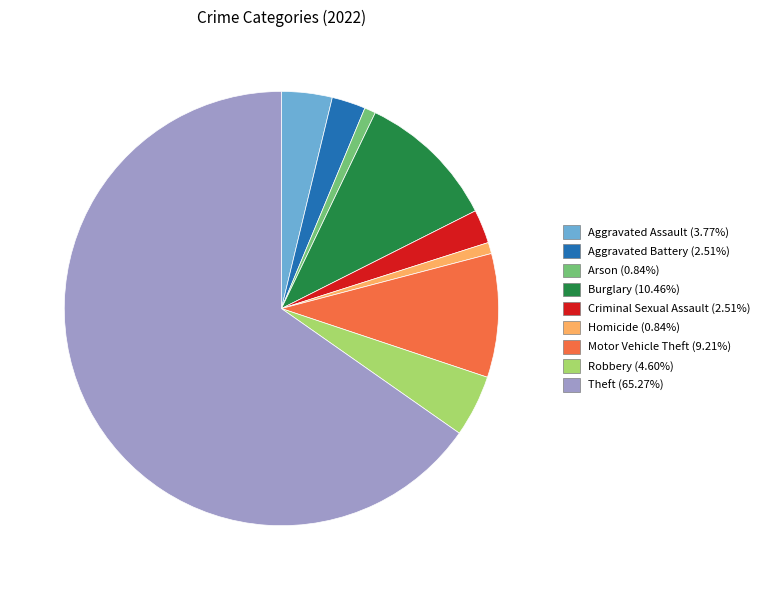

Does Theft represent more than half of the total?

Yes